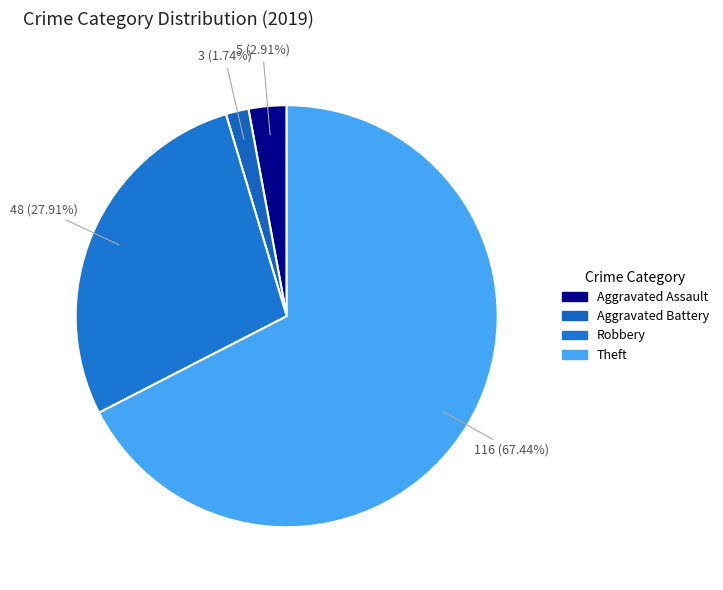

Rank the categories by value from lowest to highest.

Aggravated Battery, Aggravated Assault, Robbery, Theft